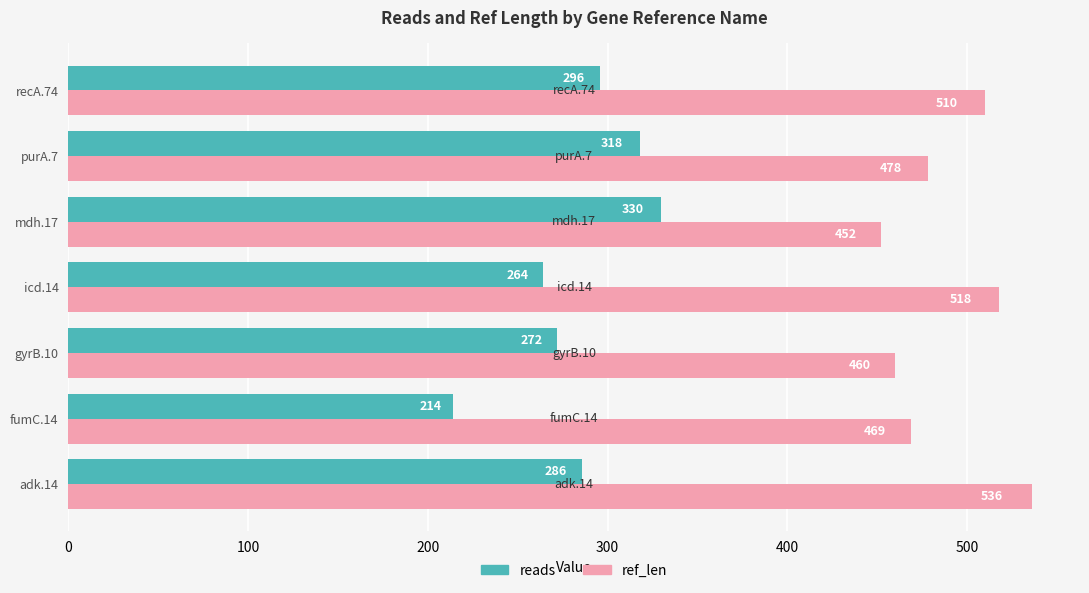

Where is ref_len nearest to the value 494?

purA.7